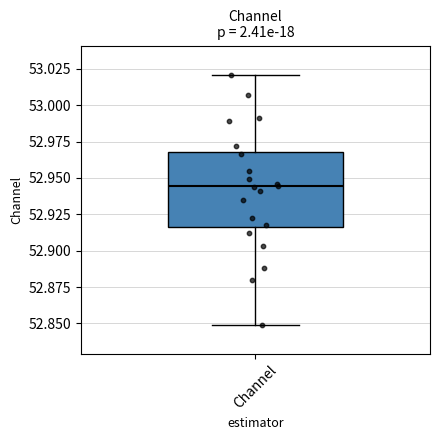

Read this box plot against the y-axis: the position of the median line, the range covered by the box, and the ends of both whiskers. The values are not printed on the chart, so give them approximately, as read against the axis.

median 52.945, box 52.915 to 52.970, whiskers 52.850 to 53.020